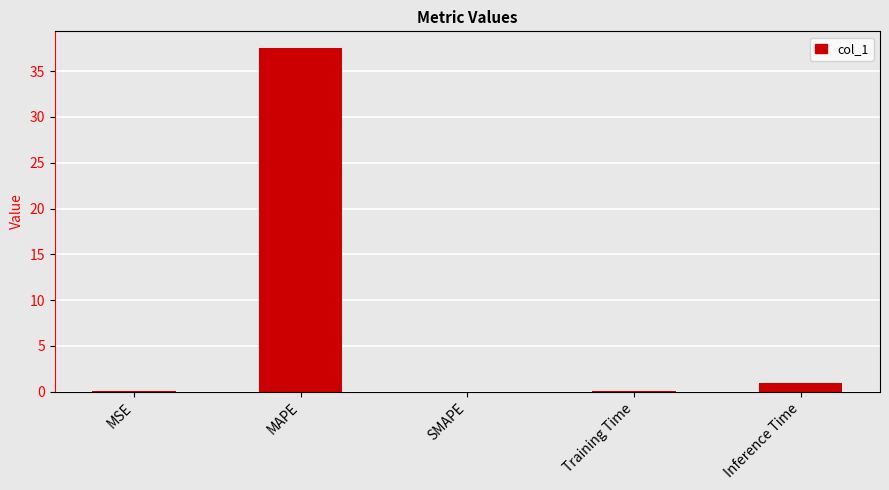

Count the number of categories in the chart.

5